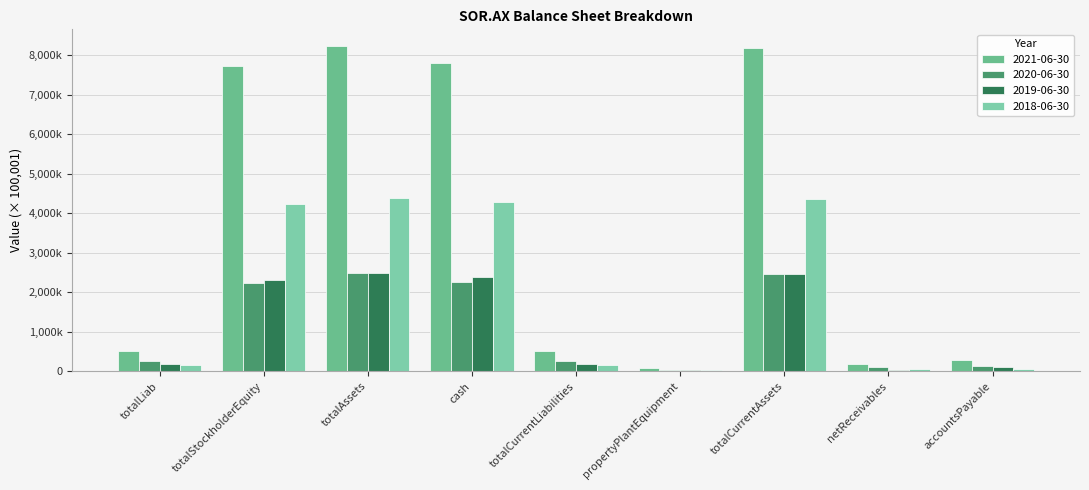

The 2019-06-30 series shows 34.1 at totalCurrentAssets. True or false?

False